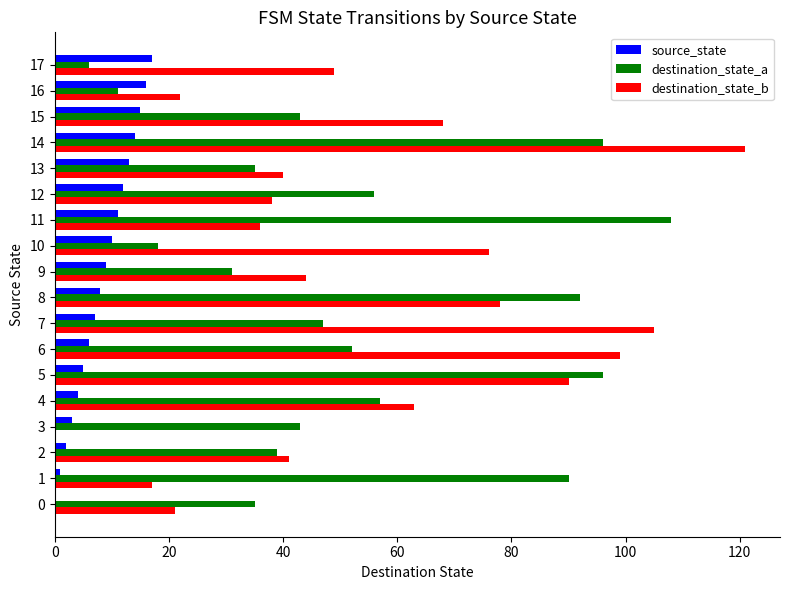

Where is destination_state_b nearest to the value 60?

4